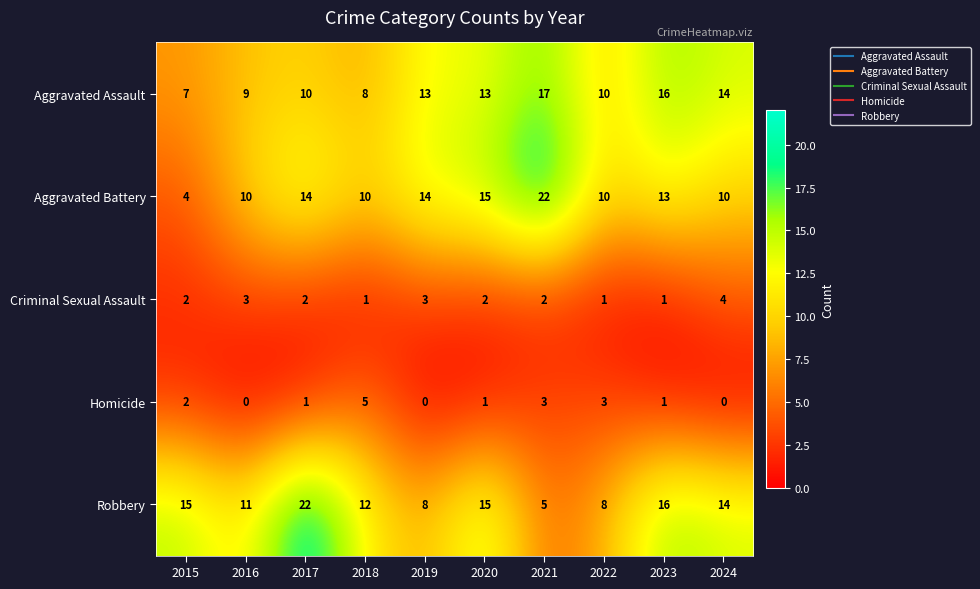

Count the number of categories in the chart.

10